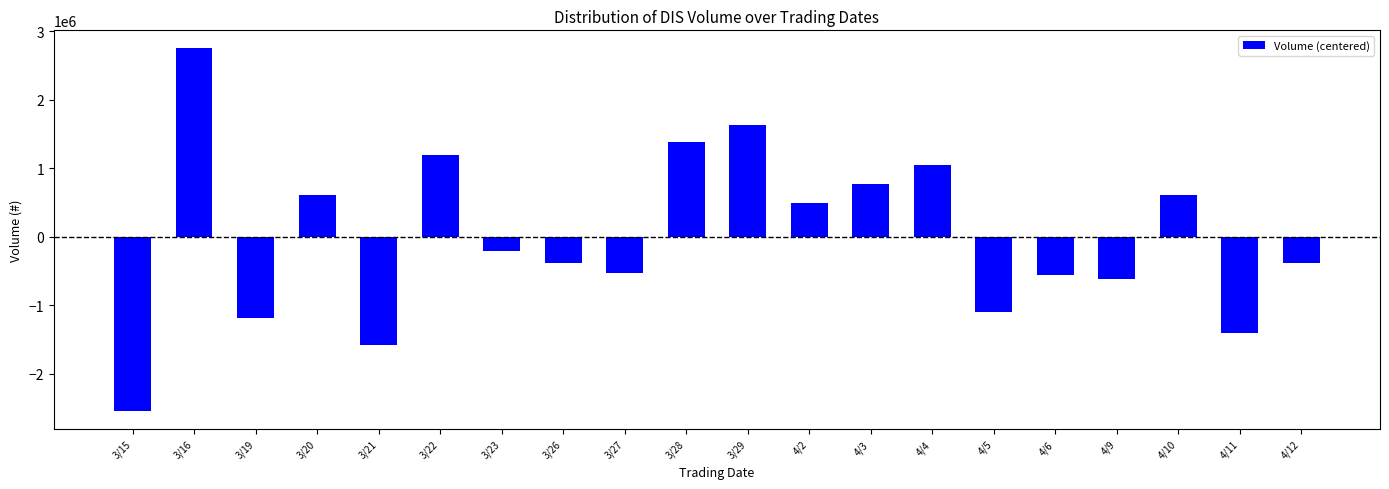

What is the sum of the values at 4/10 and 3/23?

397891